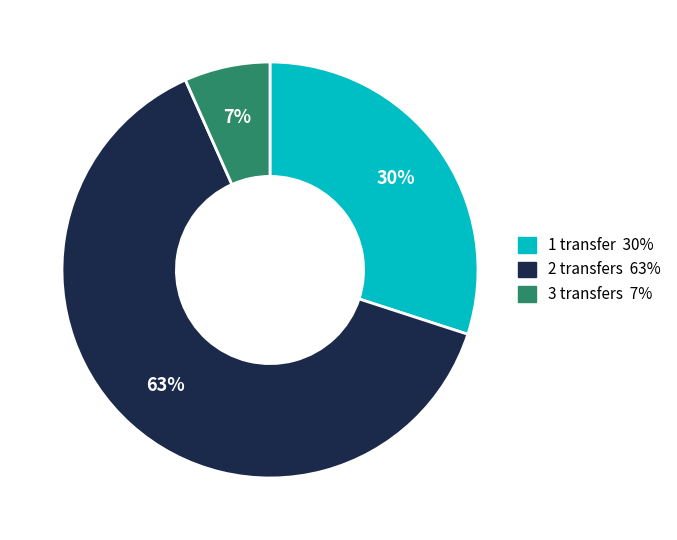

Is the sum of 1 transfer and 2 transfers greater than half?

Yes